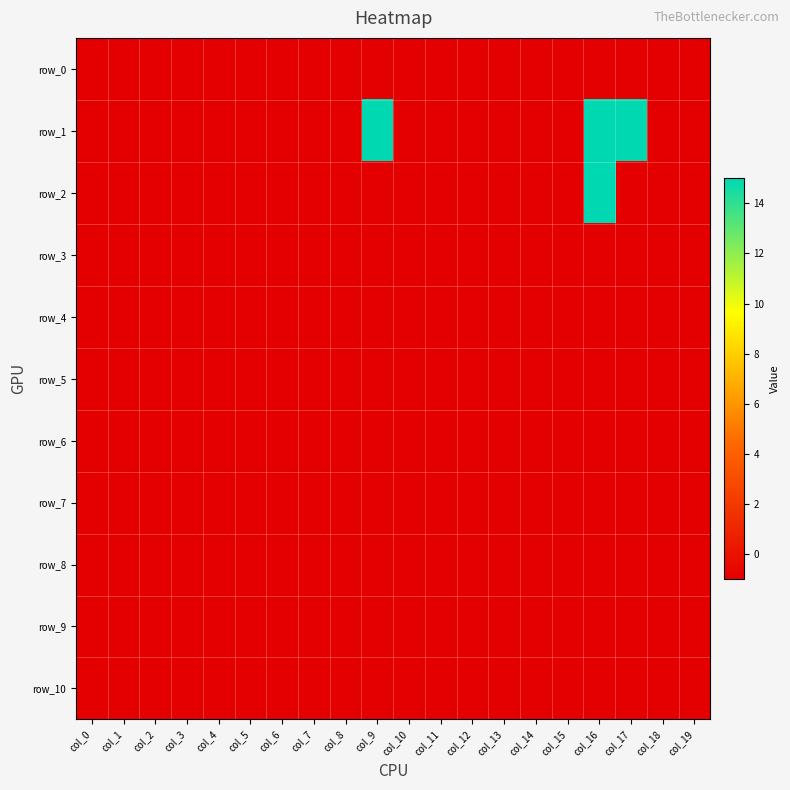

What is the sum of all row_2 values?

-4